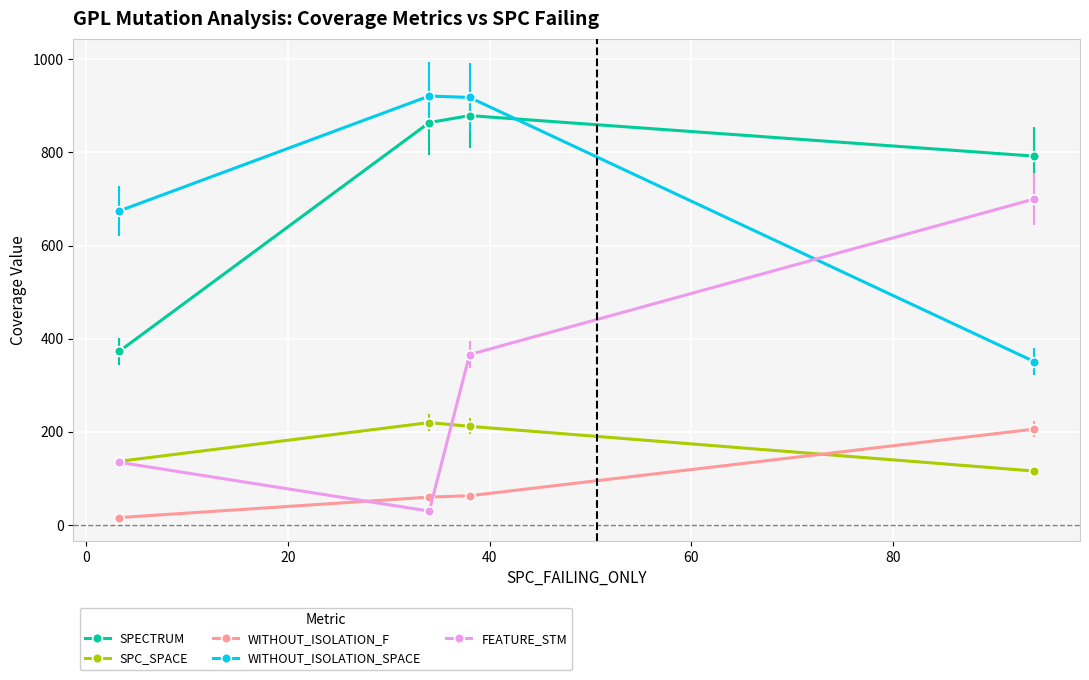

How many lines are shown in the chart?

5